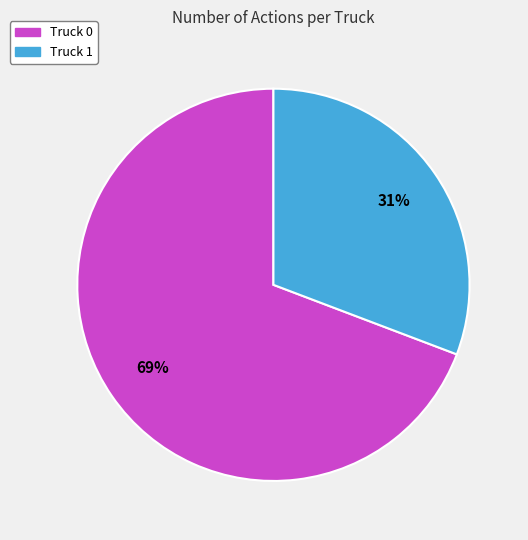

Does Truck 0 account for over 50% of the chart?

Yes